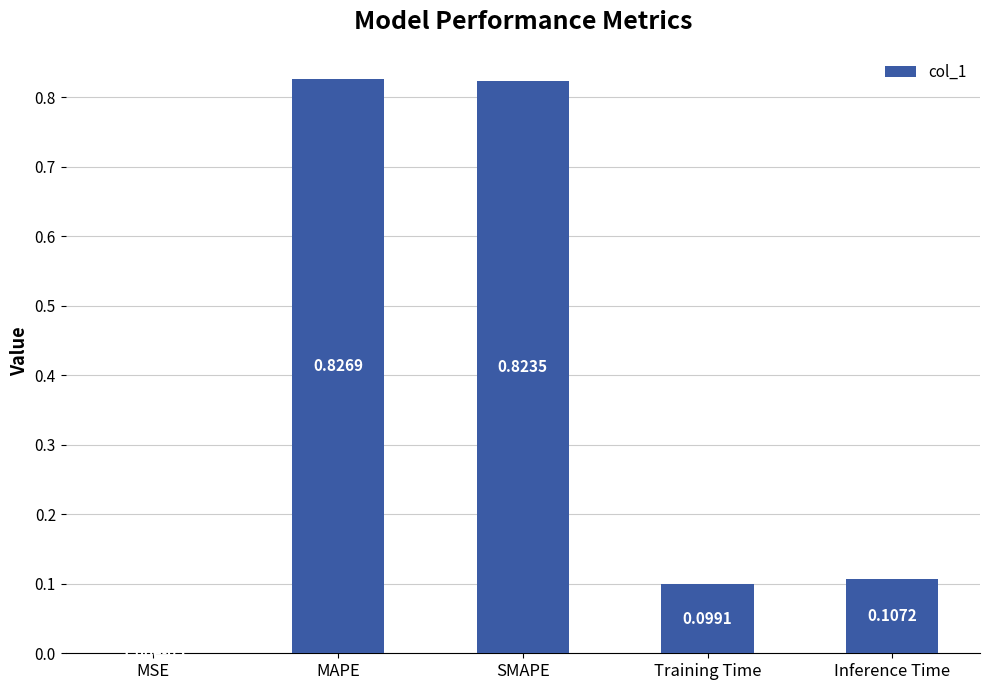

How many categories are shown in the chart?

5